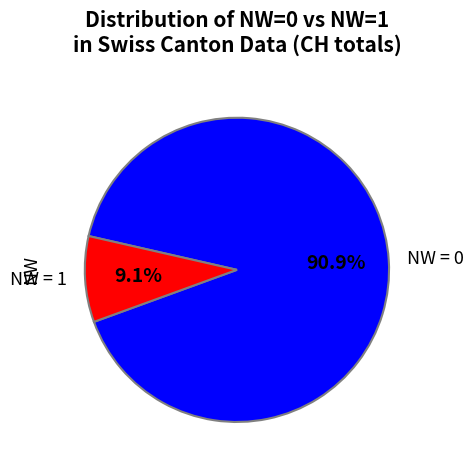

Is there a majority slice in this chart?

Yes